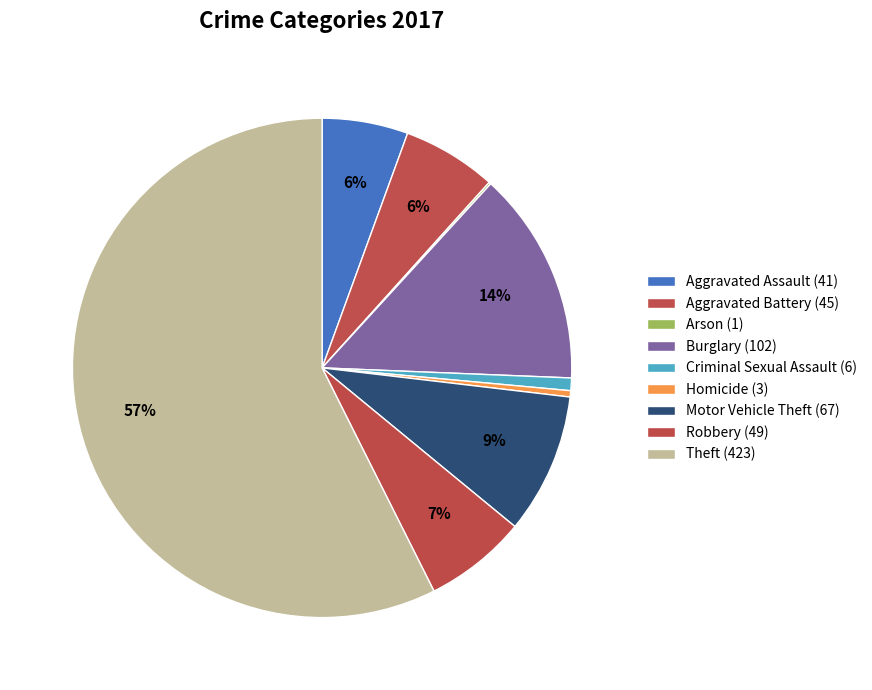

What percentage is the Theft (423) slice, to the nearest percent?

57%